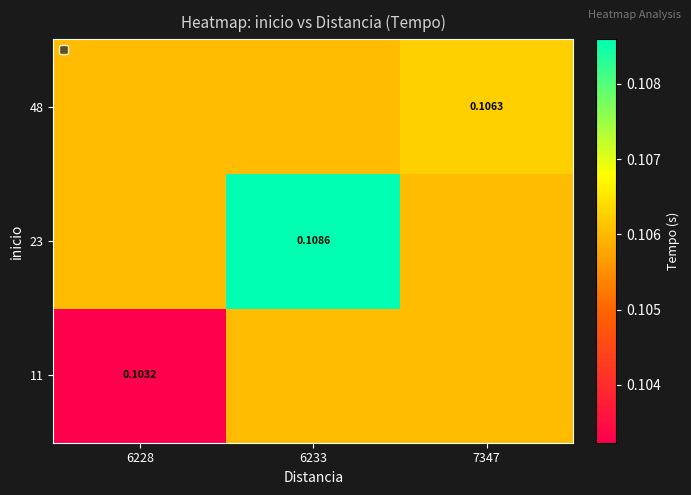

What is the total value across all series at 7347?

0.3